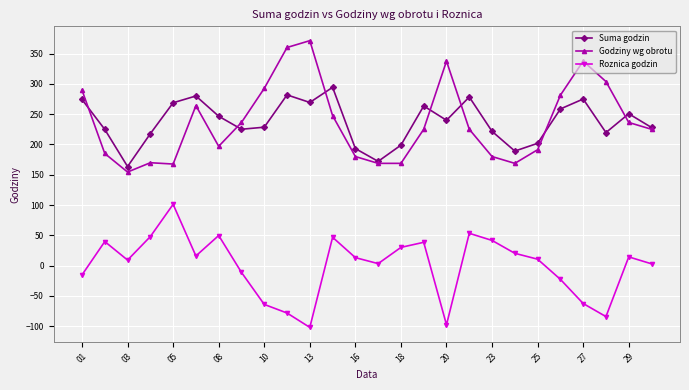

Does the chart display data point markers on the line(s)?

Yes